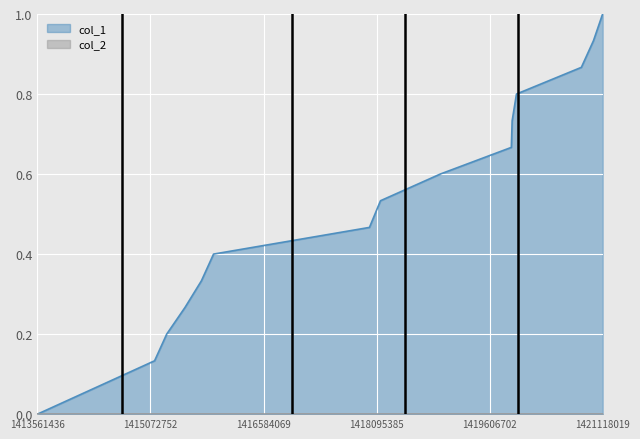

True or false: col_1_line has more than 0 interior local peaks.

False